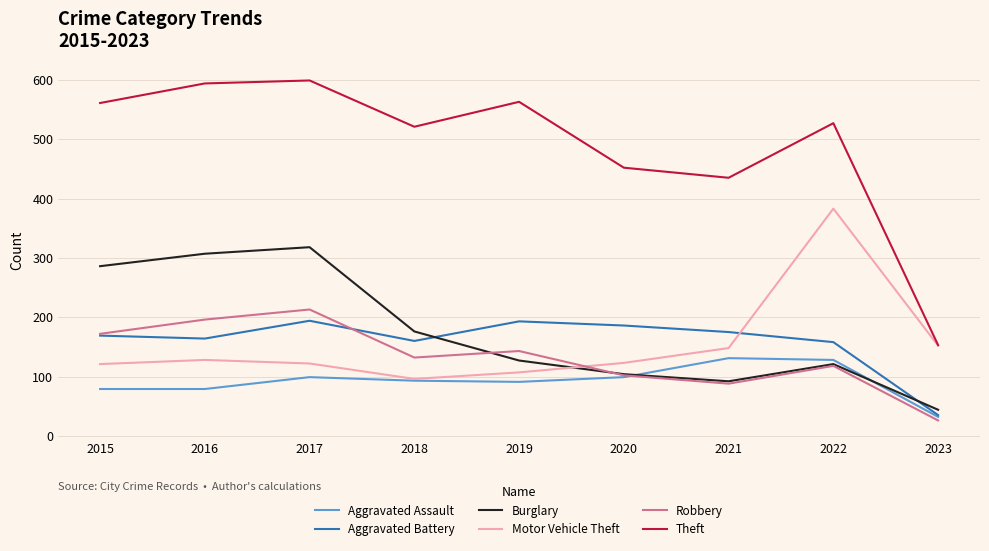

How many lines are shown in the chart?

6